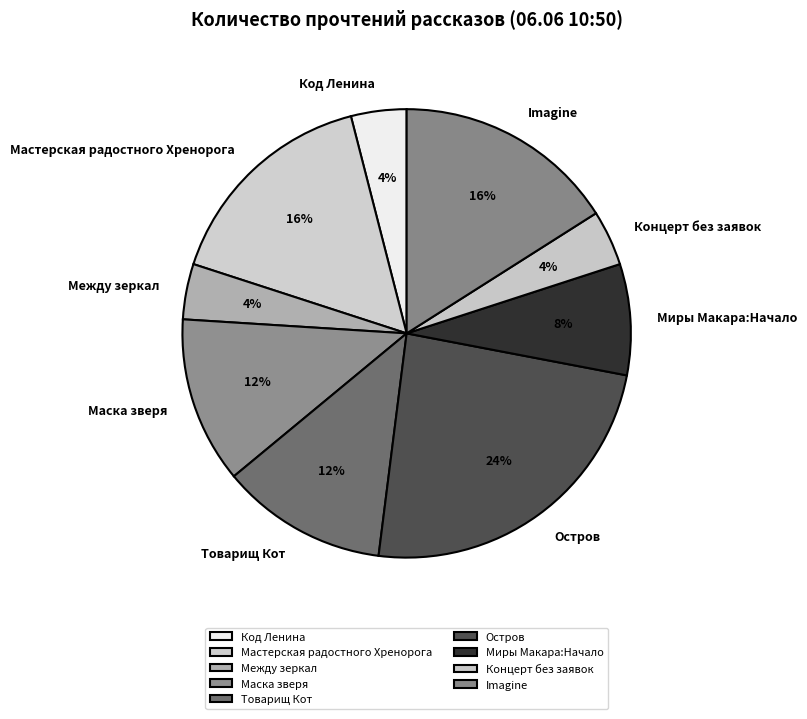

Combined, do Код Ленина and Концерт без заявок account for over 50%?

No